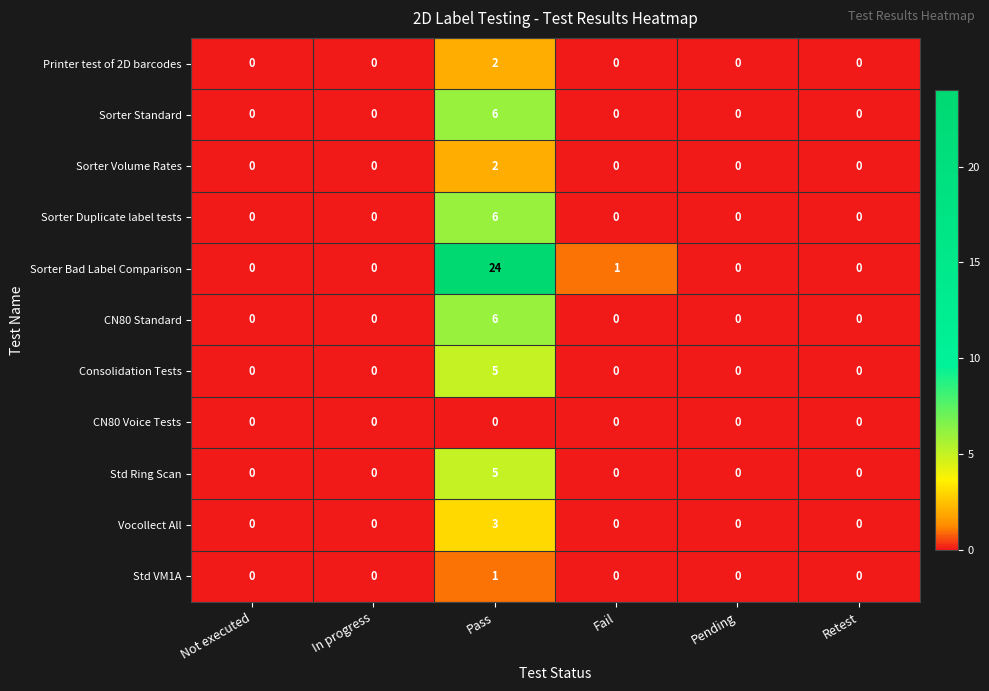

What is the difference between the CN80 Standard values at Fail and Pass?

6